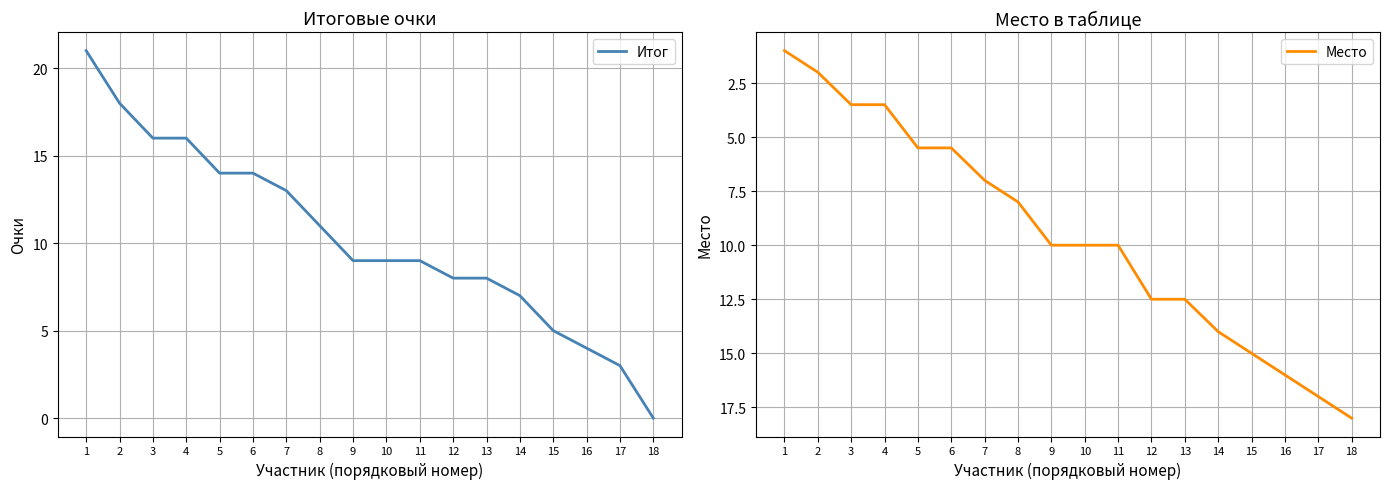

What is the sum of the Итог values at 3 and 1?

37